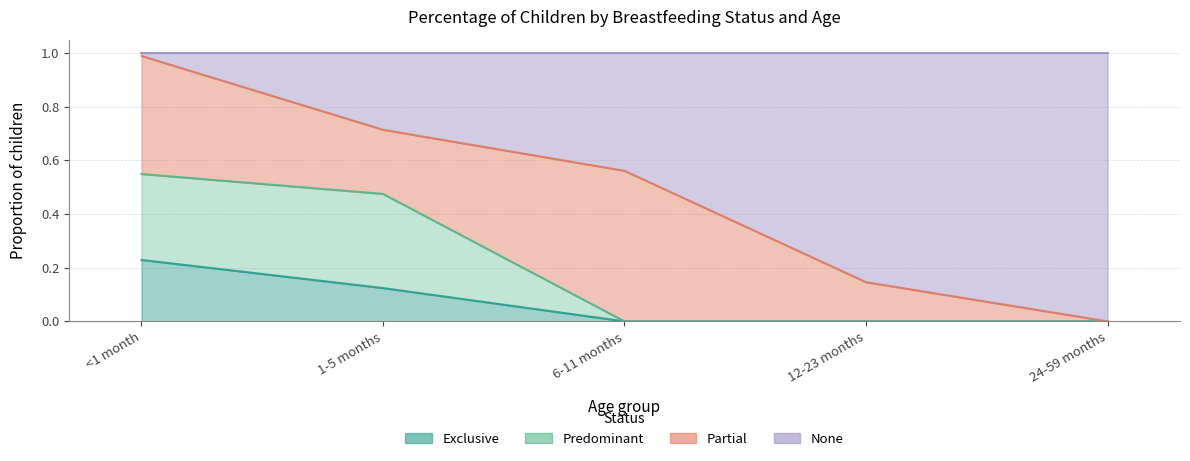

True or false: Exclusive has more than 0 points higher than both neighbors.

False